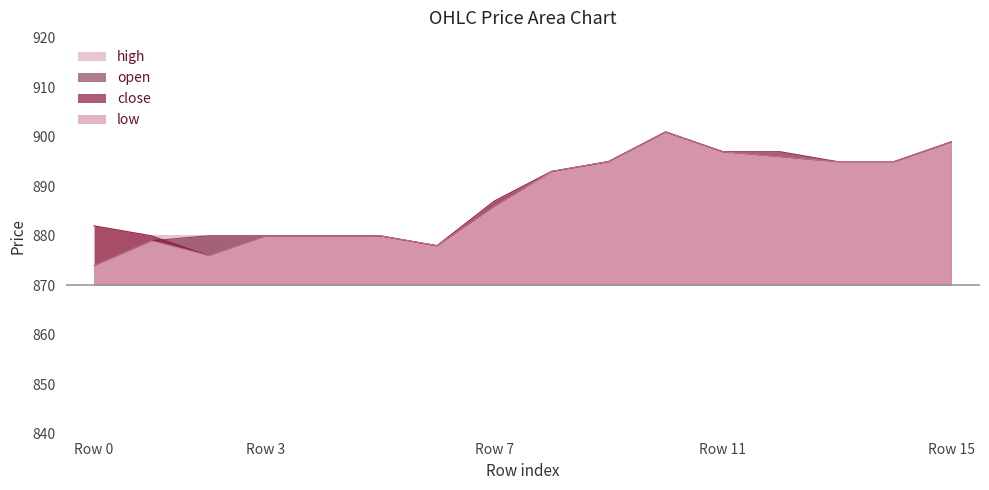

Between 120 and 100, which is larger?

120